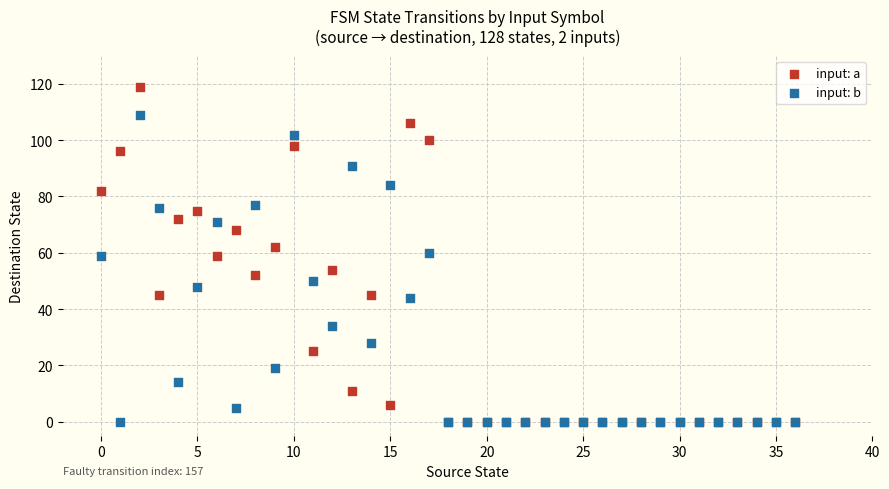

Which series reaches the maximum Y coordinate?

input: a